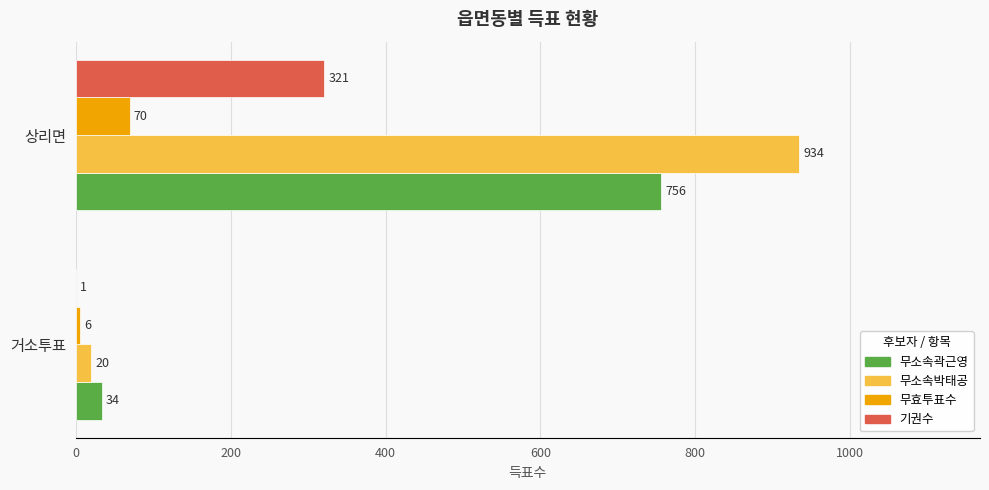

The value of 기권수 at 상리면 is 321. True or false?

True